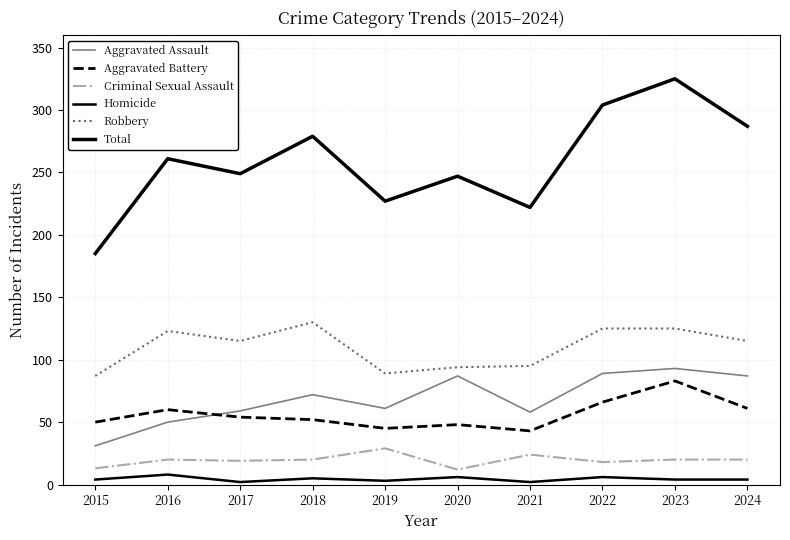

Where is the first local maximum for Aggravated Assault?

2018